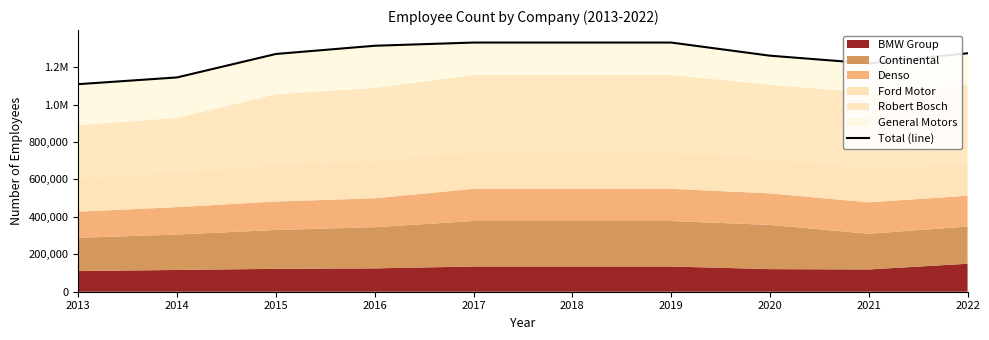

Read the value at 2020.

1261537